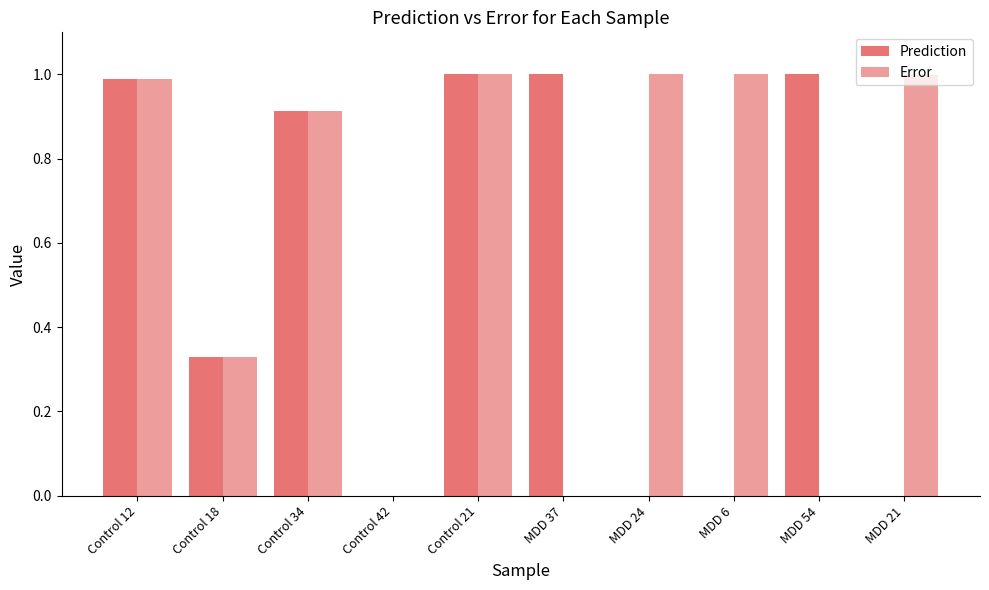

What is the highest value of the Error series?

1.0